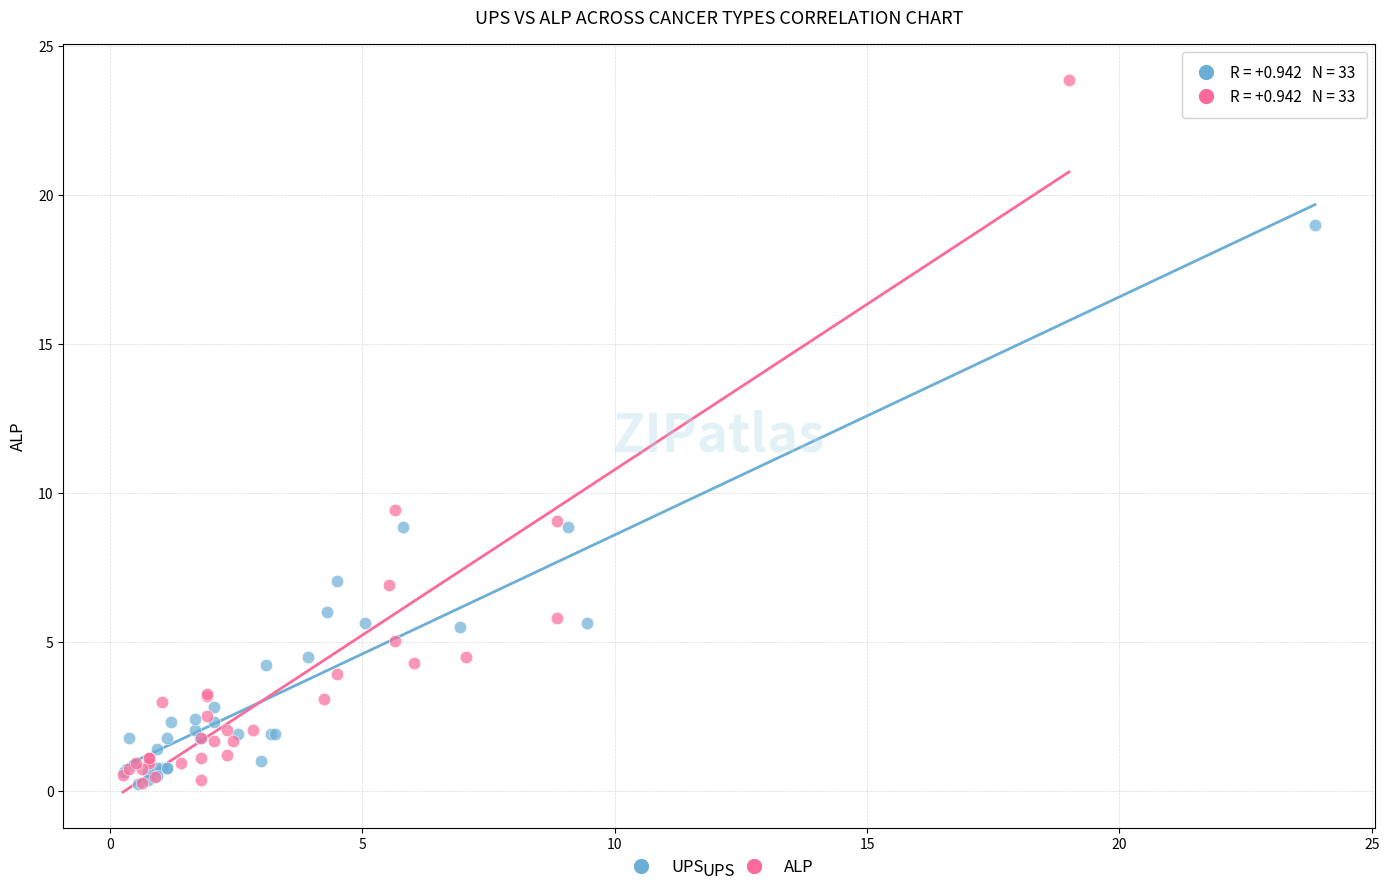

Which series contains the highest Y value?

ALP